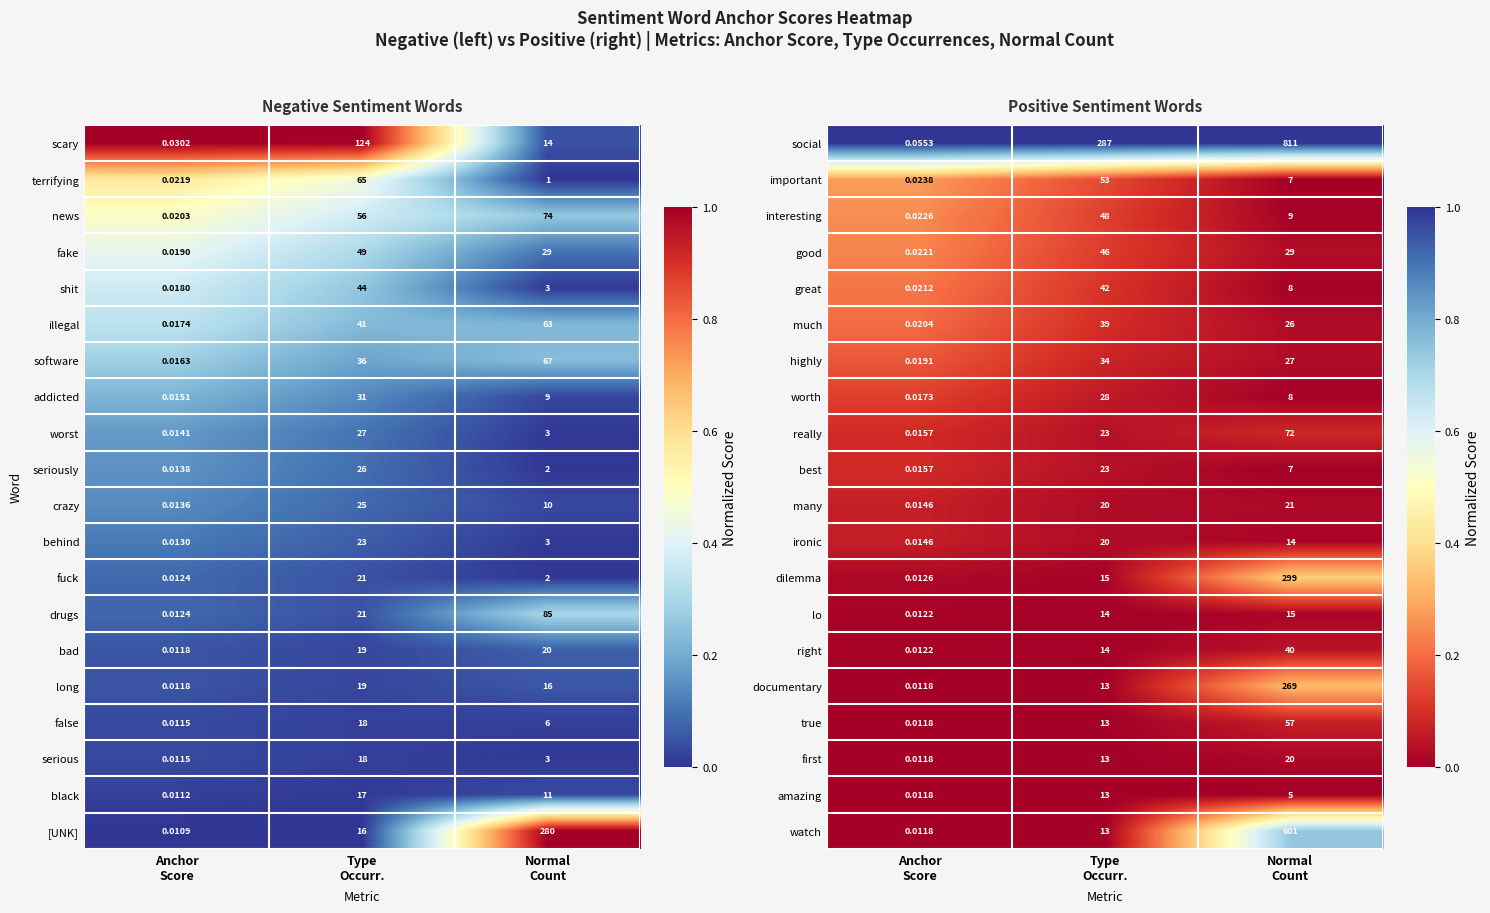

Reading right to left, what are all the values shown in this chart?

social: Normal
Count=811.0	Type
Occurr.=287.0	Anchor
Score=0.1
important: Normal
Count=7.0	Type
Occurr.=53.0	Anchor
Score=0.0
interesting: Normal
Count=9.0	Type
Occurr.=48.0	Anchor
Score=0.0
good: Normal
Count=29.0	Type
Occurr.=46.0	Anchor
Score=0.0
great: Normal
Count=8.0	Type
Occurr.=42.0	Anchor
Score=0.0
much: Normal
Count=26.0	Type
Occurr.=39.0	Anchor
Score=0.0
highly: Normal
Count=27.0	Type
Occurr.=34.0	Anchor
Score=0.0
worth: Normal
Count=8.0	Type
Occurr.=28.0	Anchor
Score=0.0
really: Normal
Count=72.0	Type
Occurr.=23.0	Anchor
Score=0.0
best: Normal
Count=7.0	Type
Occurr.=23.0	Anchor
Score=0.0
many: Normal
Count=21.0	Type
Occurr.=20.0	Anchor
Score=0.0
ironic: Normal
Count=14.0	Type
Occurr.=20.0	Anchor
Score=0.0
dilemma: Normal
Count=299.0	Type
Occurr.=15.0	Anchor
Score=0.0
lo: Normal
Count=15.0	Type
Occurr.=14.0	Anchor
Score=0.0
right: Normal
Count=40.0	Type
Occurr.=14.0	Anchor
Score=0.0
documentary: Normal
Count=269.0	Type
Occurr.=13.0	Anchor
Score=0.0
true: Normal
Count=57.0	Type
Occurr.=13.0	Anchor
Score=0.0
first: Normal
Count=20.0	Type
Occurr.=13.0	Anchor
Score=0.0
amazing: Normal
Count=5.0	Type
Occurr.=13.0	Anchor
Score=0.0
watch: Normal
Count=601.0	Type
Occurr.=13.0	Anchor
Score=0.0